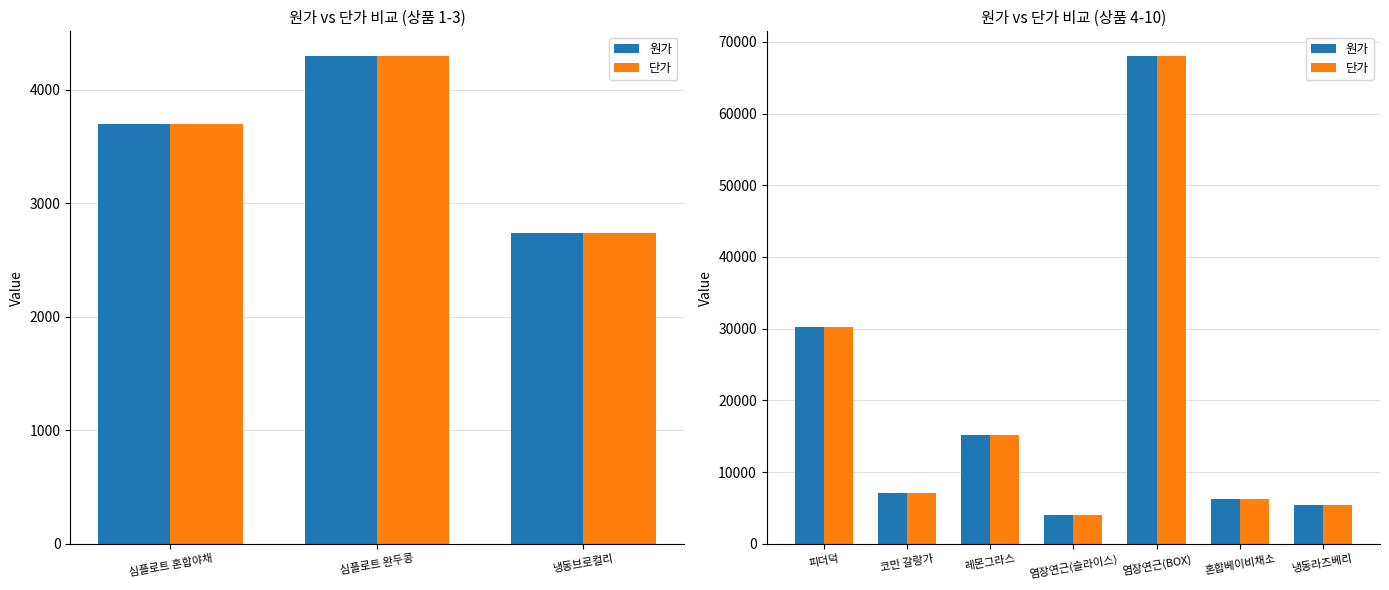

Which series has the largest total across all categories?

원가